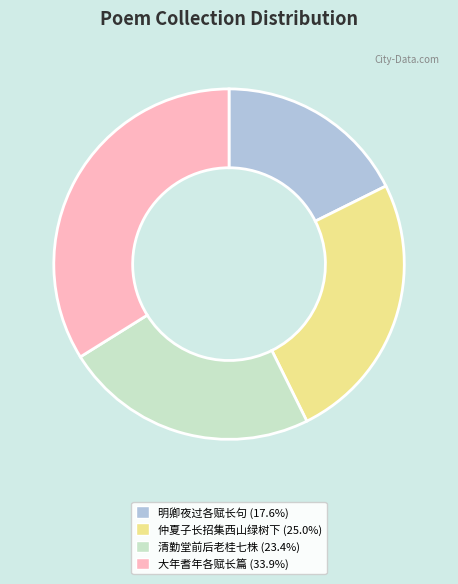

Does any single category account for the majority?

No